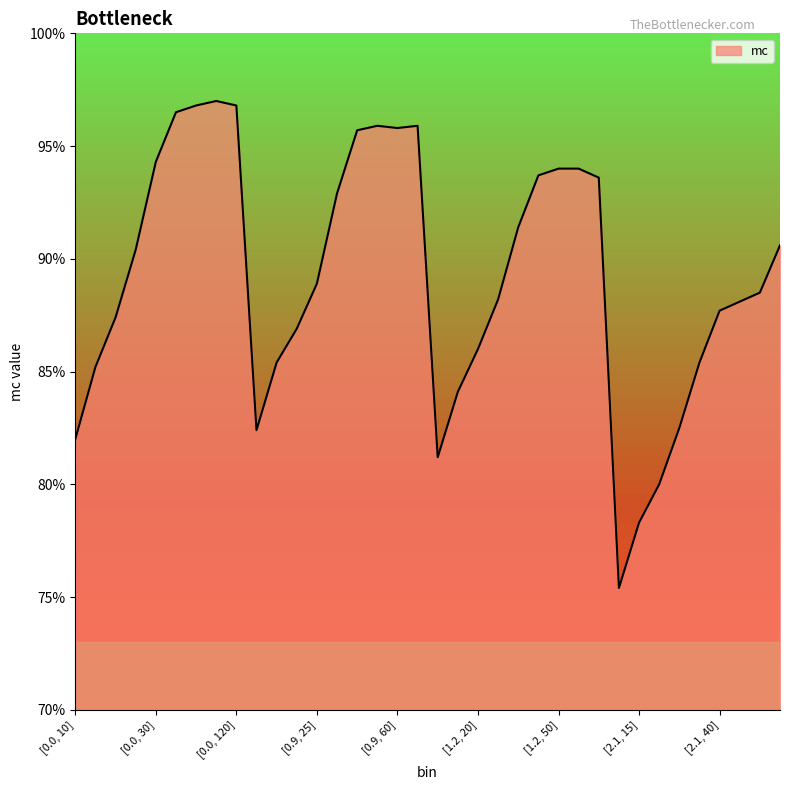

Is this an area chart (filled region under the line)?

Yes